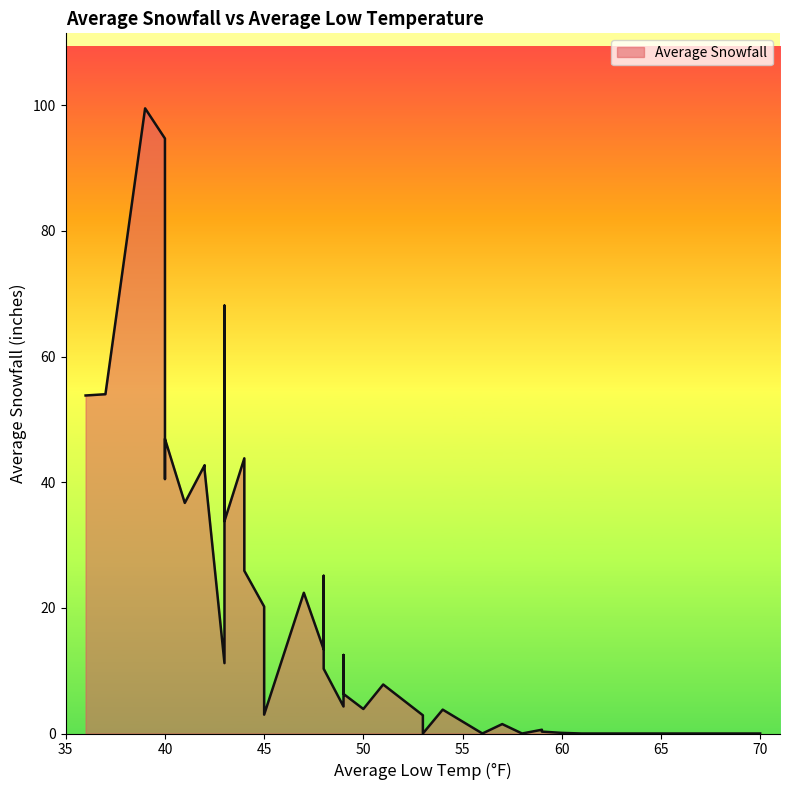

List the labels in order of value, smallest first.

58, 56, 70, 61, 63, 63, 53, 60, 59, 59, 57, 53, 53, 45, 54, 50, 49, 49, 51, 48, 43, 49, 48, 45, 47, 48, 44, 44, 43, 41, 40, 42, 42, 44, 40, 36, 37, 43, 40, 39